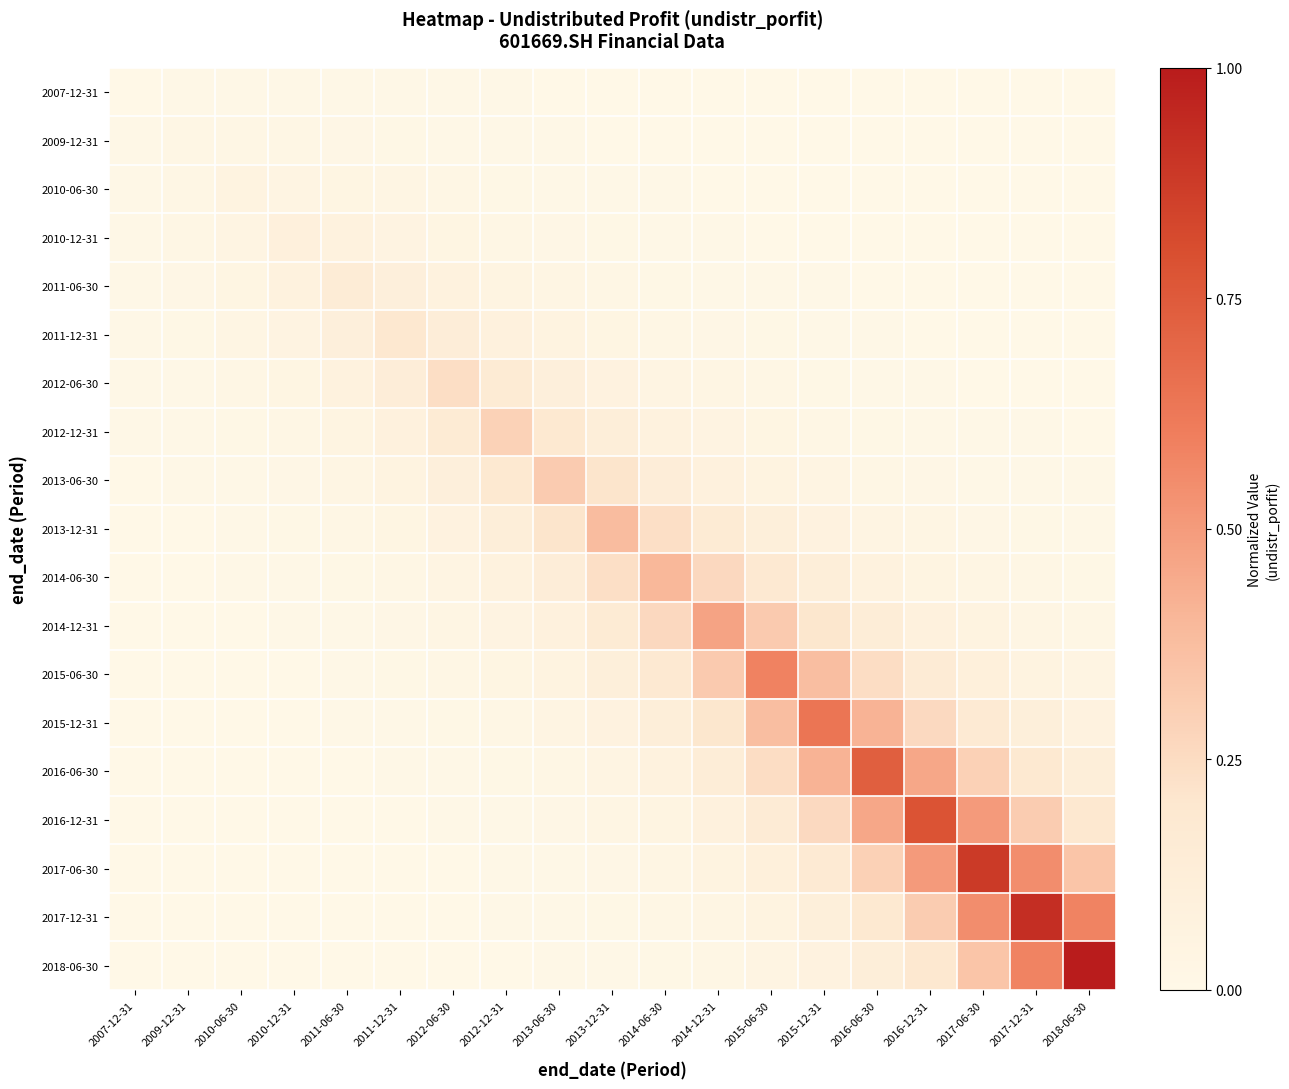

Which has a higher value, 2014-06-30 or 2013-12-31?

2013-12-31